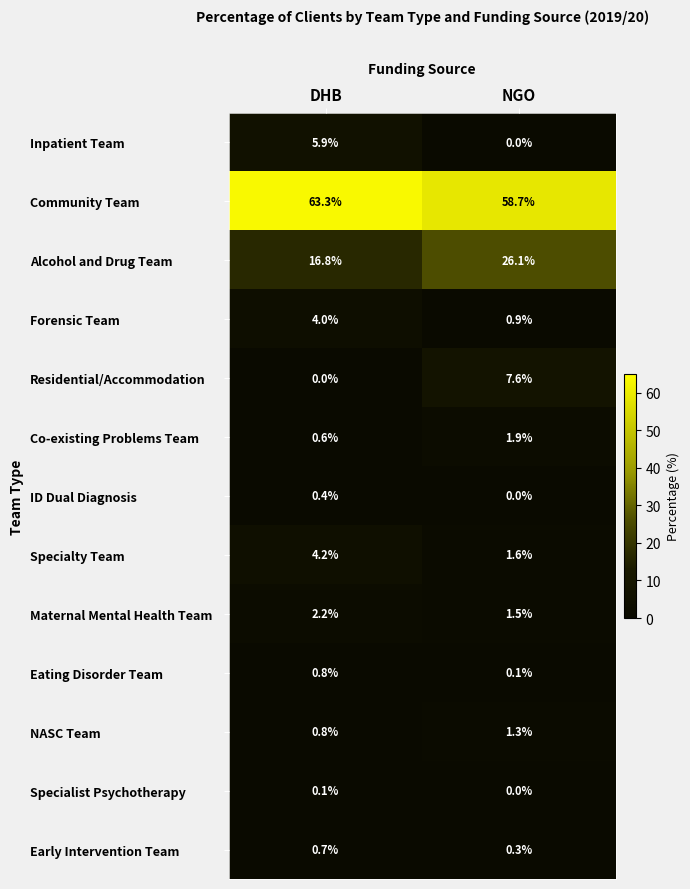

Where is NASC Team nearest to the value 1?

DHB